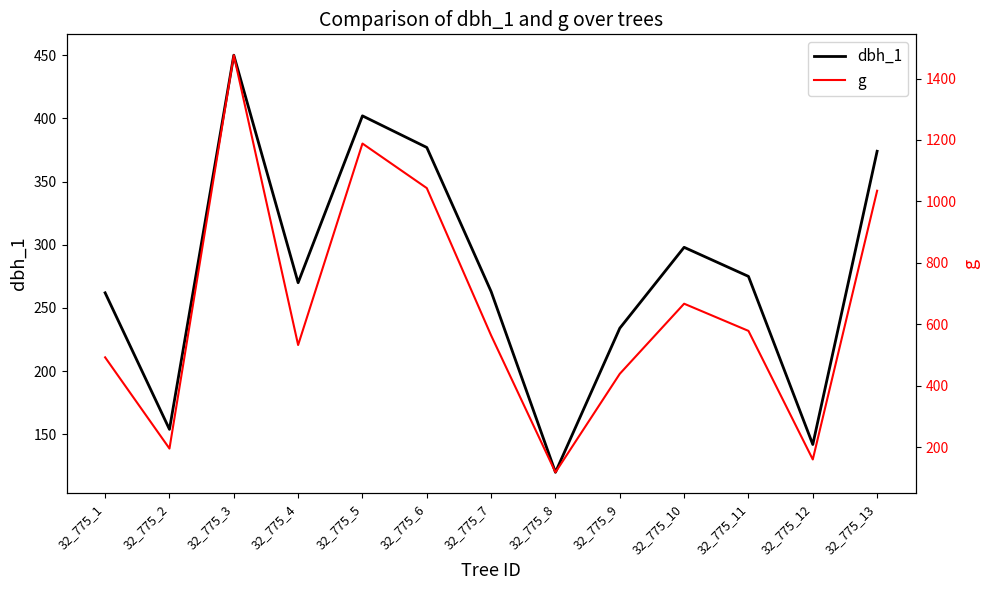

How many interior local peaks does the g series have?

3